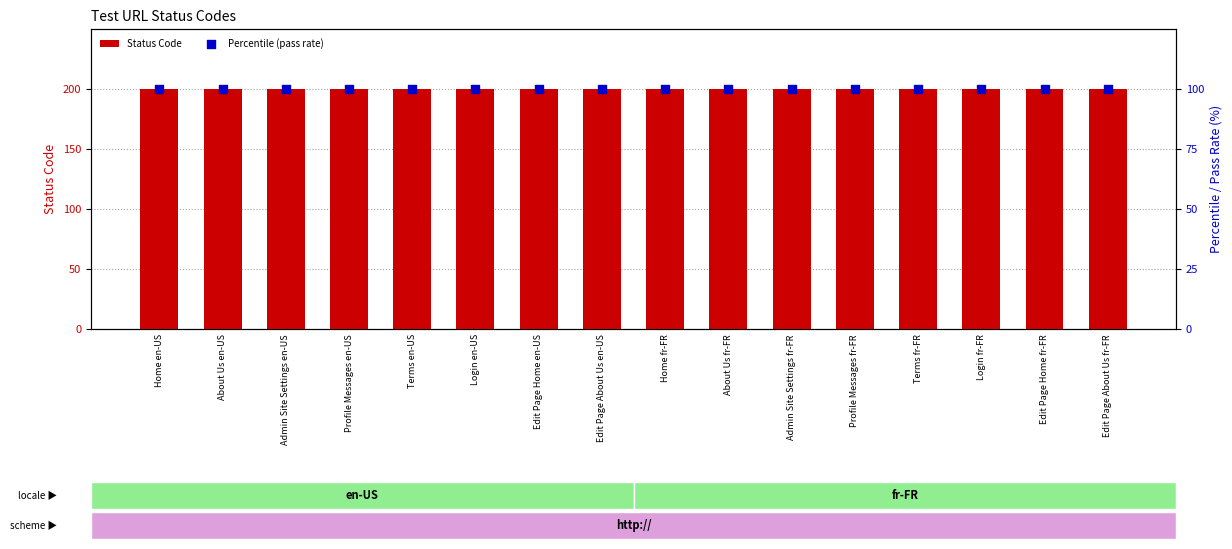

Which series has the largest total across all categories?

Status Code